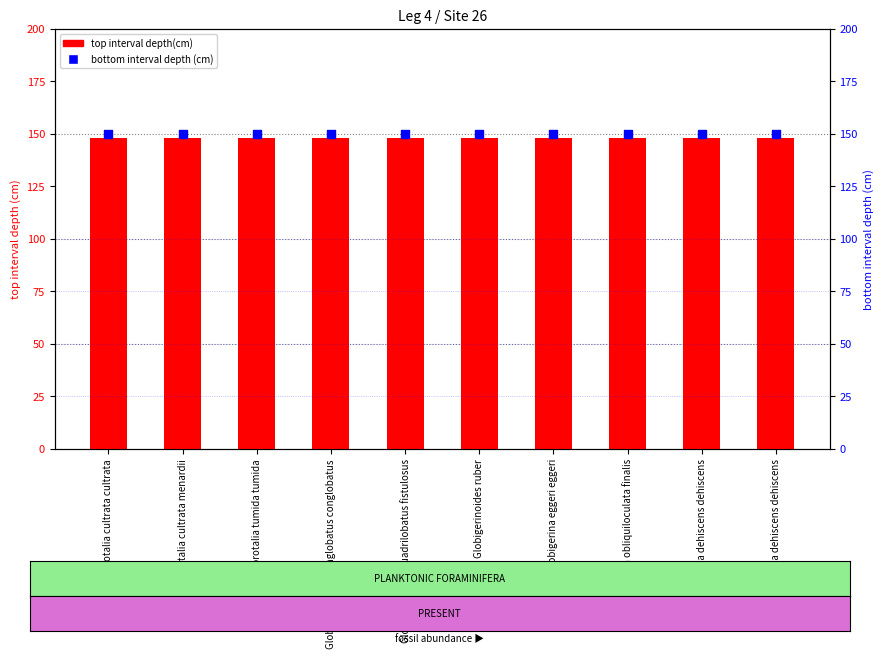

At how many categories does at least one series exceed 149?

10